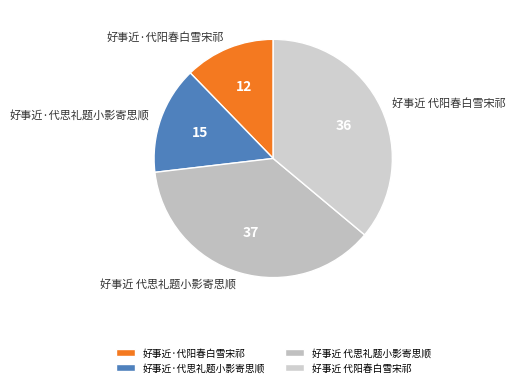

Is the sum of 好事近·代阳春白雪宋祁 and 好事近 代阳春白雪宋祁 greater than half?

No